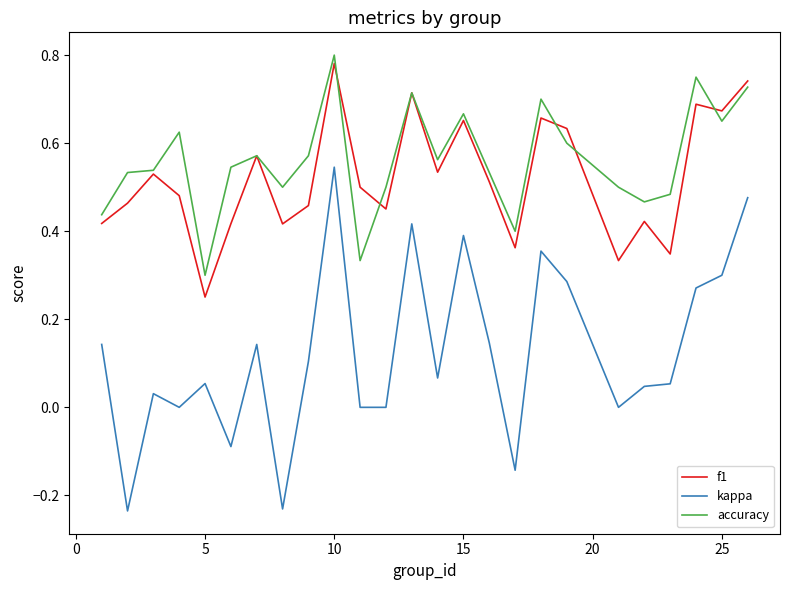

True or false: accuracy and kappa cross at least once.

False